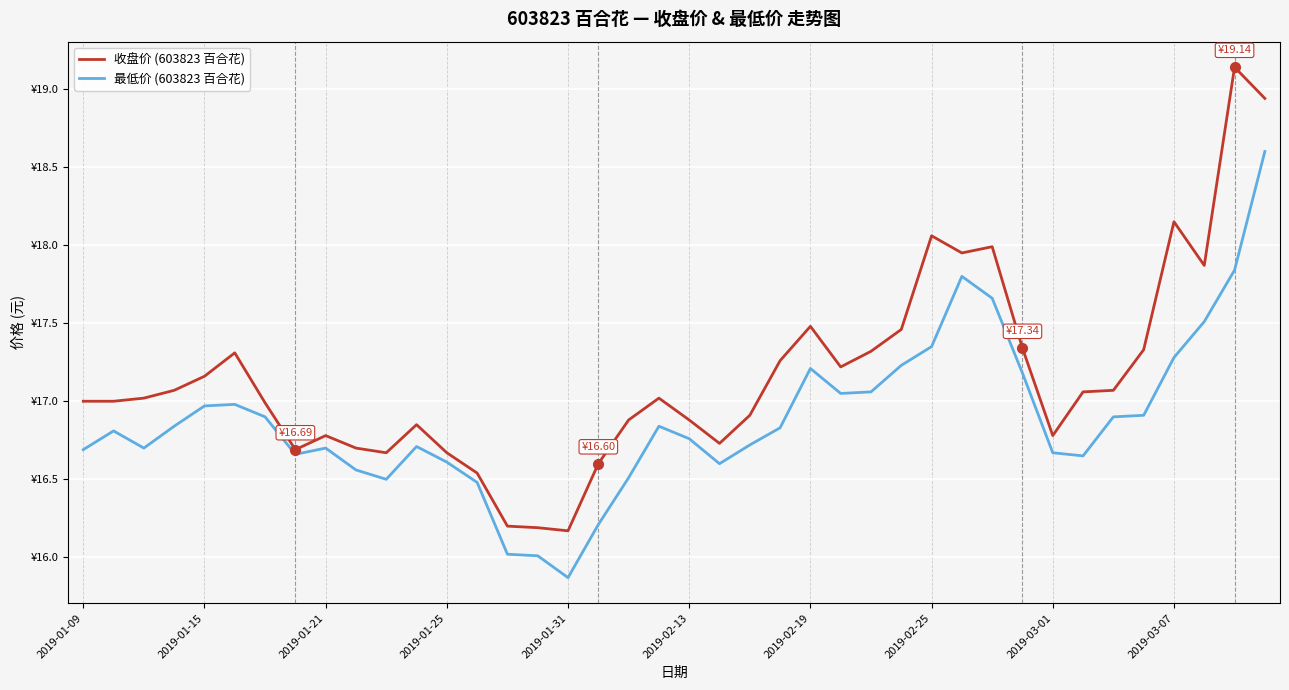

True or false: 最低价 (603823 百合花) and 收盘价 (603823 百合花) cross at least once.

False